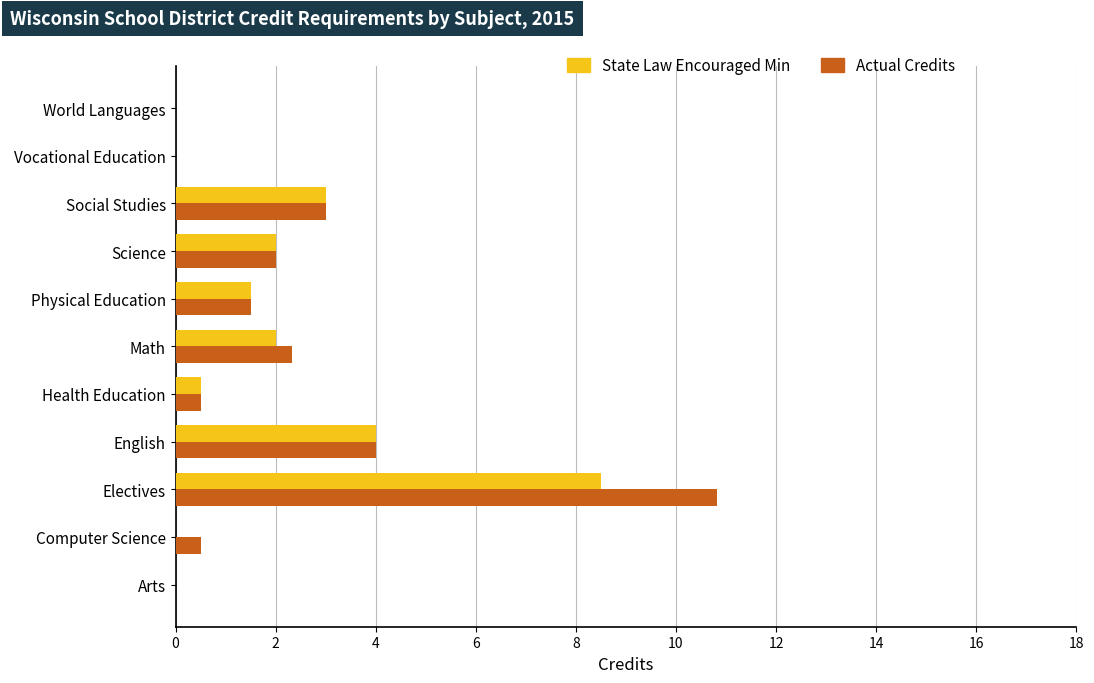

Between Computer Science and Physical Education, which series saw the biggest shift?

State Law Encouraged Min